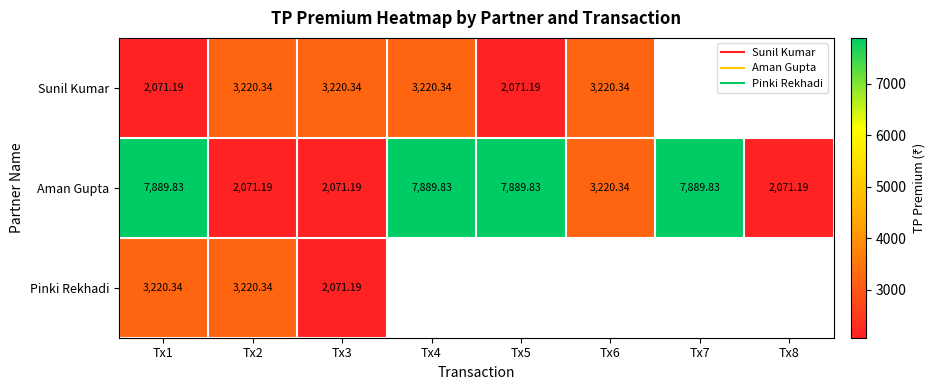

Between Tx4 and Tx8, which series saw the biggest shift?

Aman Gupta